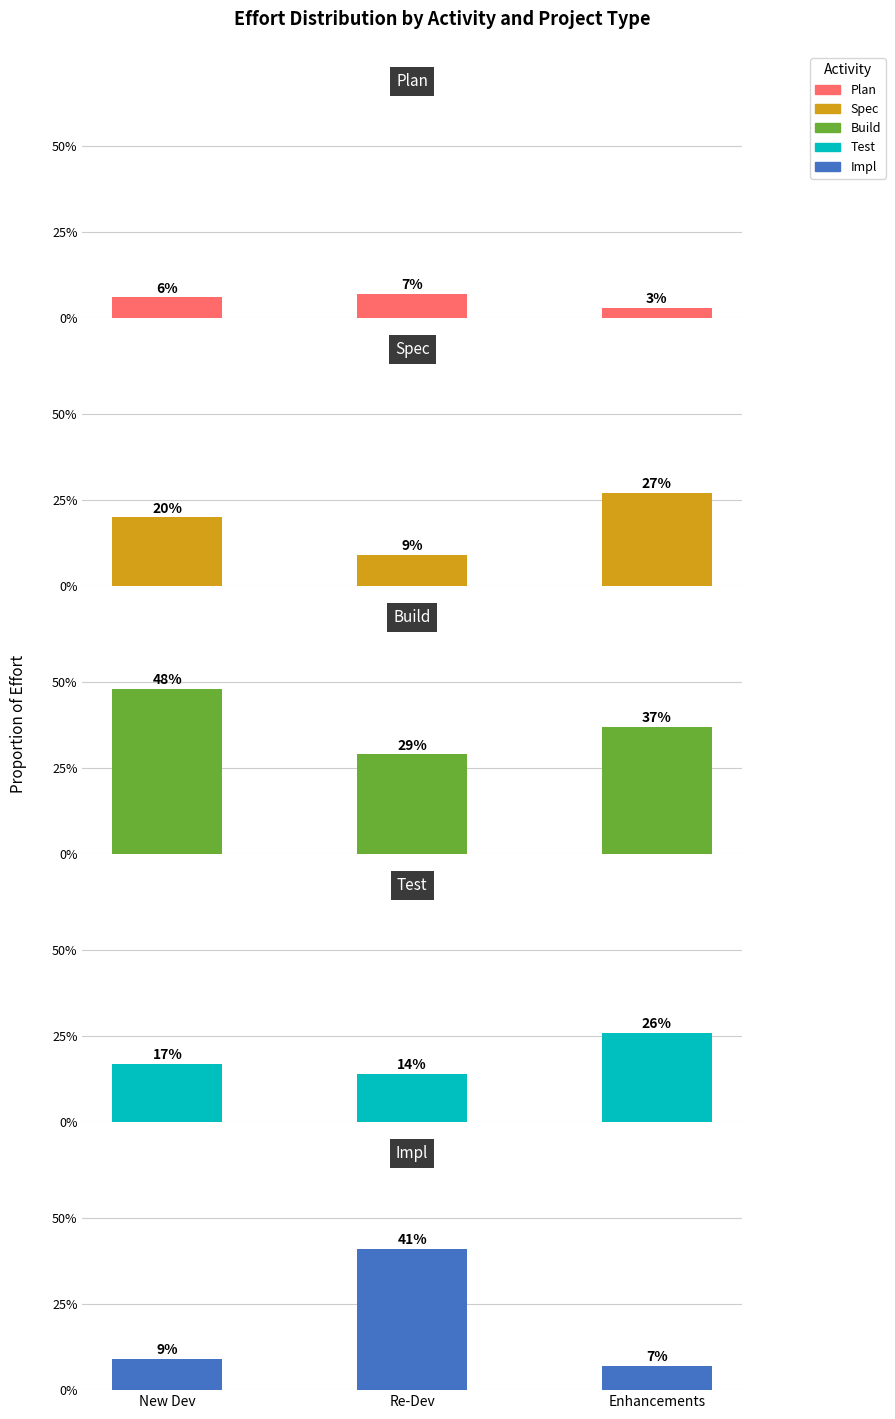

Reading right to left, extract all data points from this chart.

Plan: 0.0	0.1	0.1
Spec: 0.3	0.1	0.2
Build: 0.4	0.3	0.5
Test: 0.3	0.1	0.2
Impl: 0.1	0.4	0.1